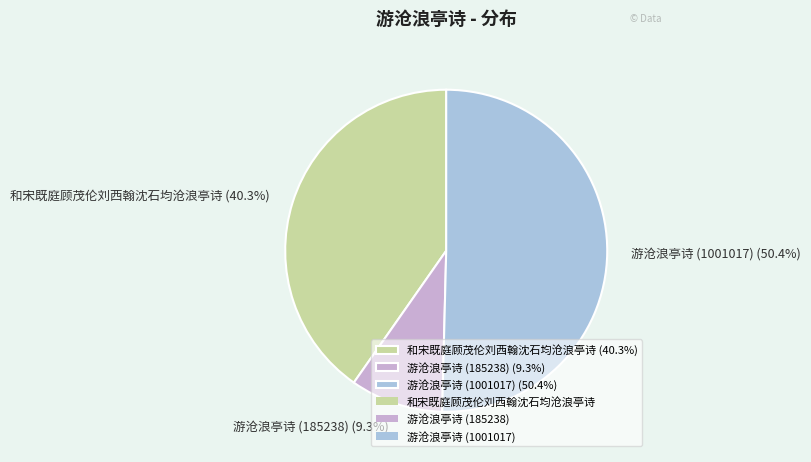

How many slices are in this pie chart?

3